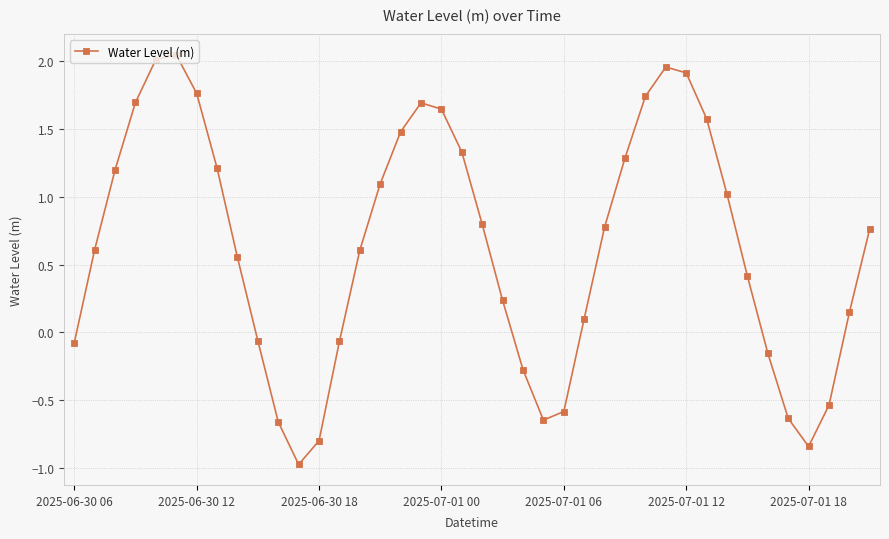

True or false: there are more than 1 points higher than both neighbors.

True